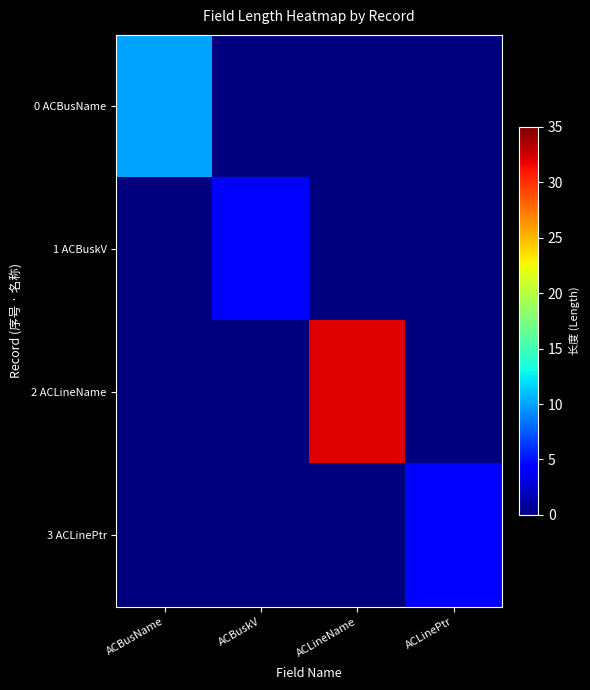

Count the number of categories in the chart.

4